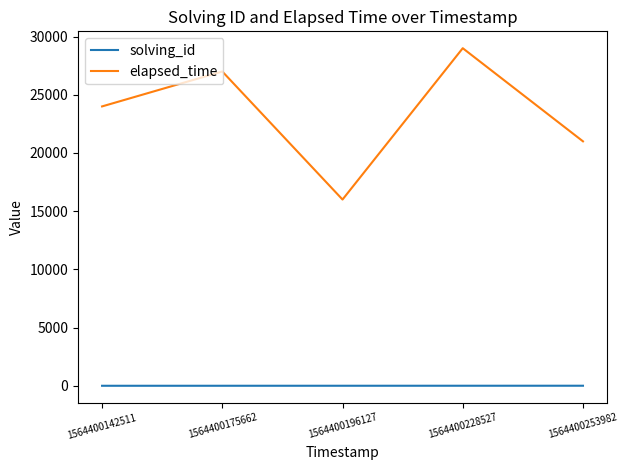

Which series has the largest total across all categories?

elapsed_time